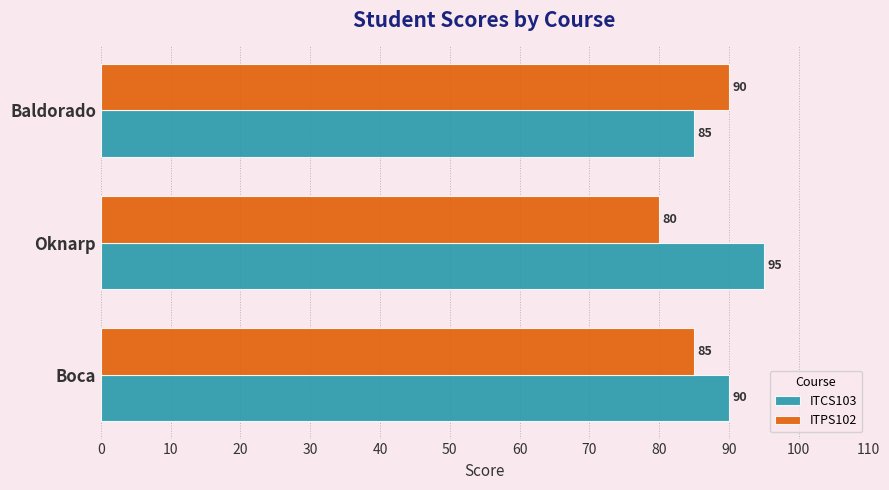

What value does the ITPS102 series have at Oknarp?

80